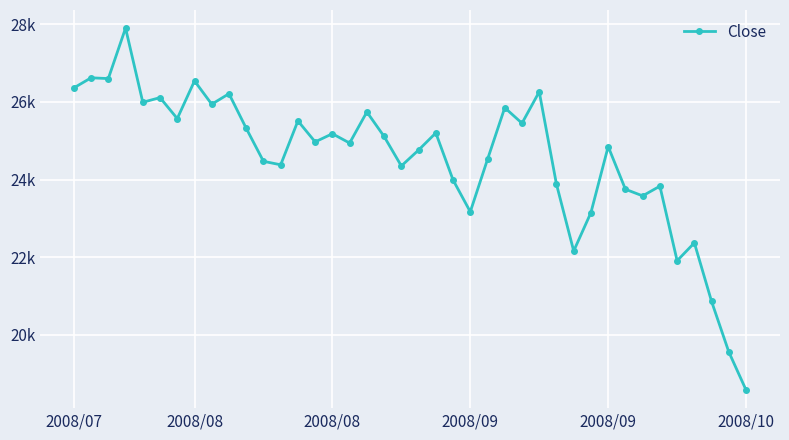

Is this an area chart (filled region under the line)?

No